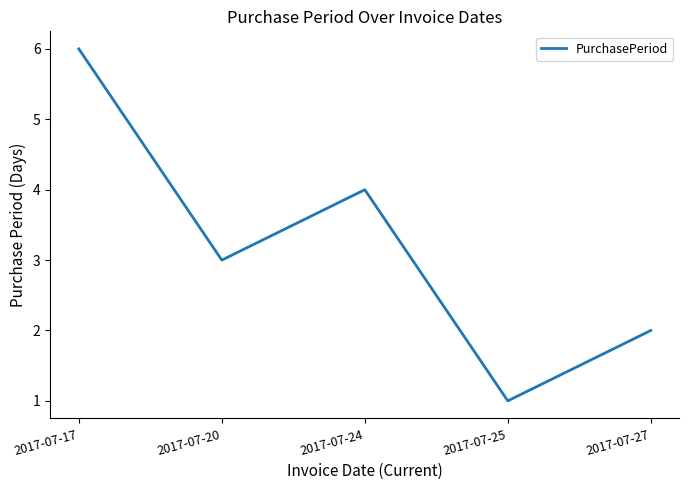

List the labels in order of value, smallest first.

2017-07-25, 2017-07-27, 2017-07-20, 2017-07-24, 2017-07-17